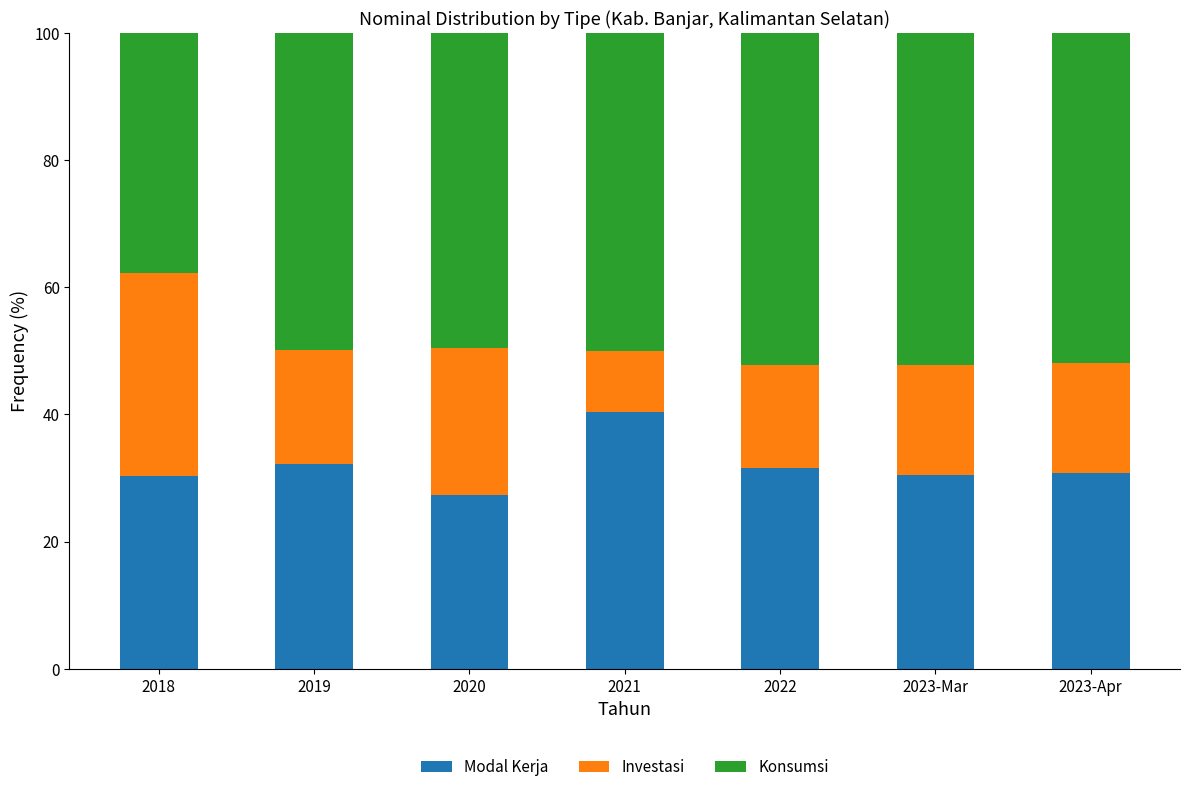

Count the number of data series in this chart.

3